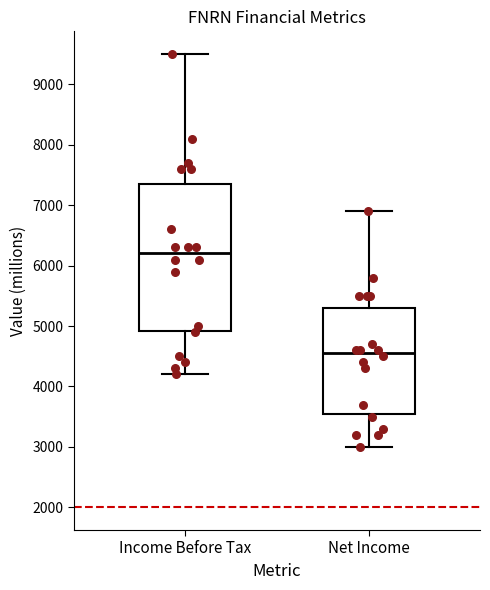

Reading left to right, read every box against the y-axis: the position of its median line, the range the box covers, and the ends of its whiskers. The values are not printed on the chart, so give them approximately, as read against the axis.

Income Before Tax: median 6200, box 4900 to 7400, whiskers 4200 to 9500
Net Income: median 4600, box 3600 to 5300, whiskers 3000 to 6900